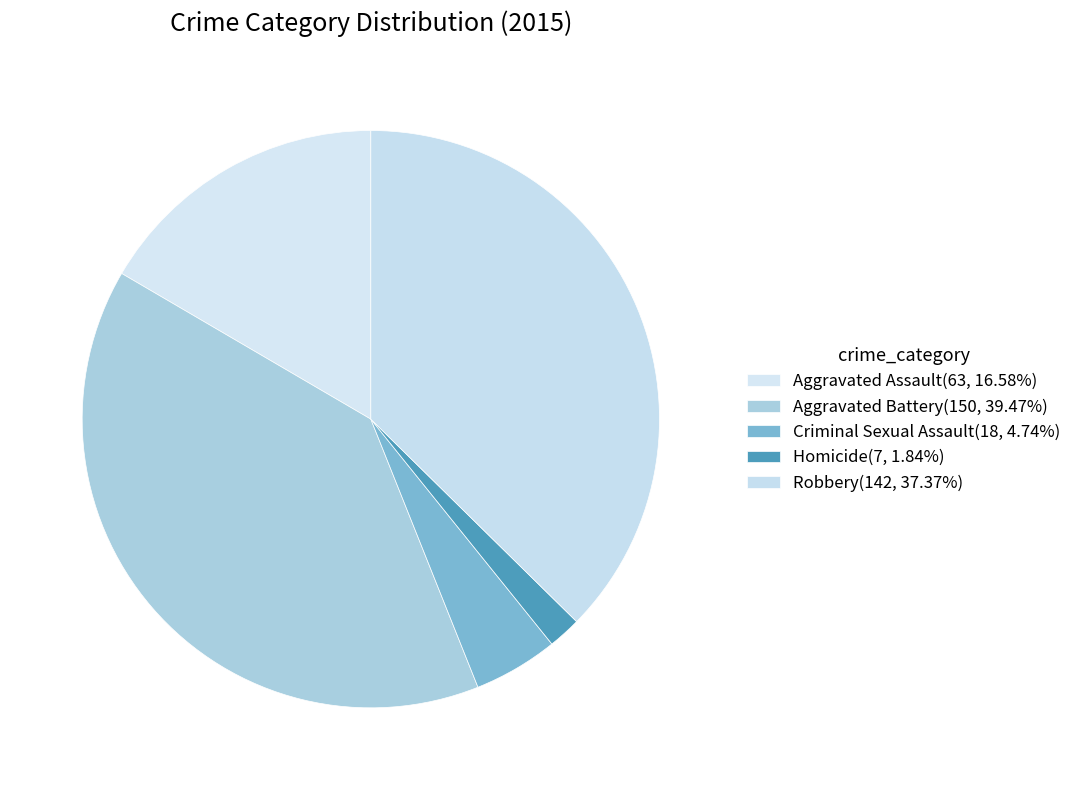

Is there a majority slice in this chart?

No